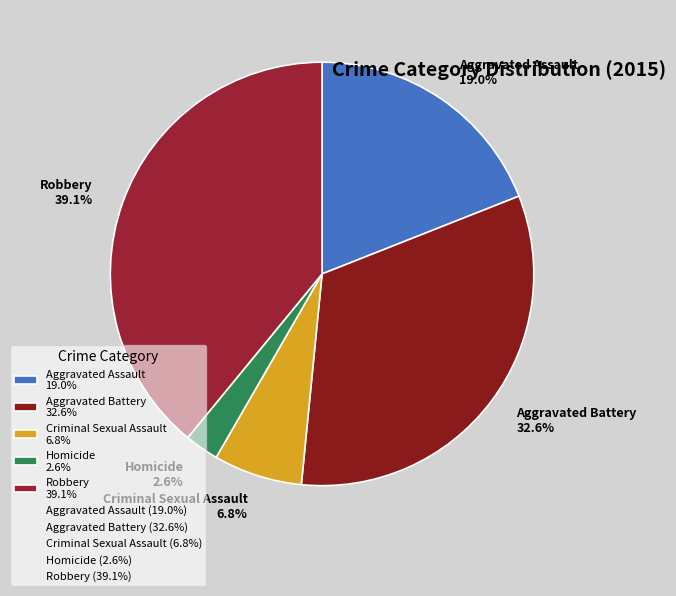

Approximately how many times larger is the value at Robbery compared to Homicide?

15.0